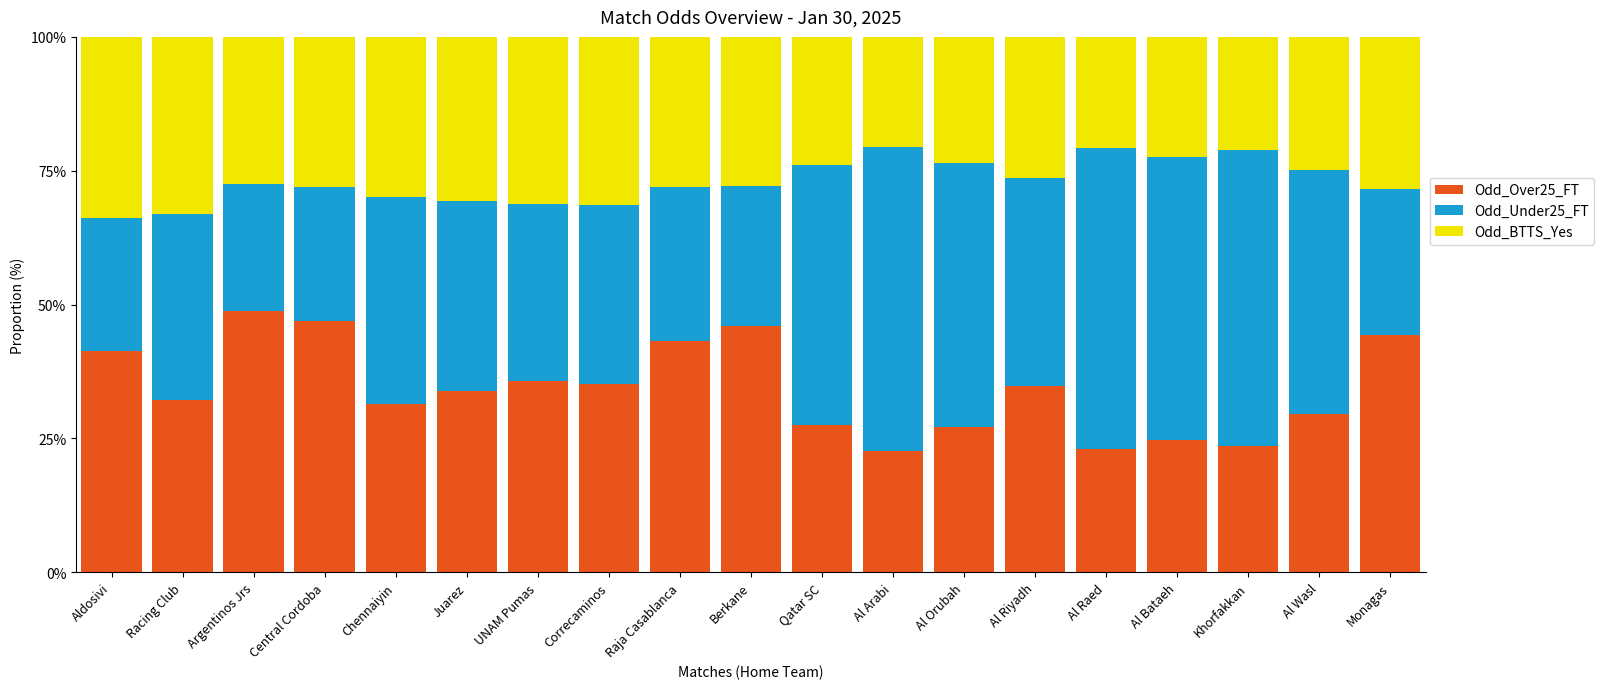

The value of Odd_Over25_FT at Aldosivi is 41.3. True or false?

True